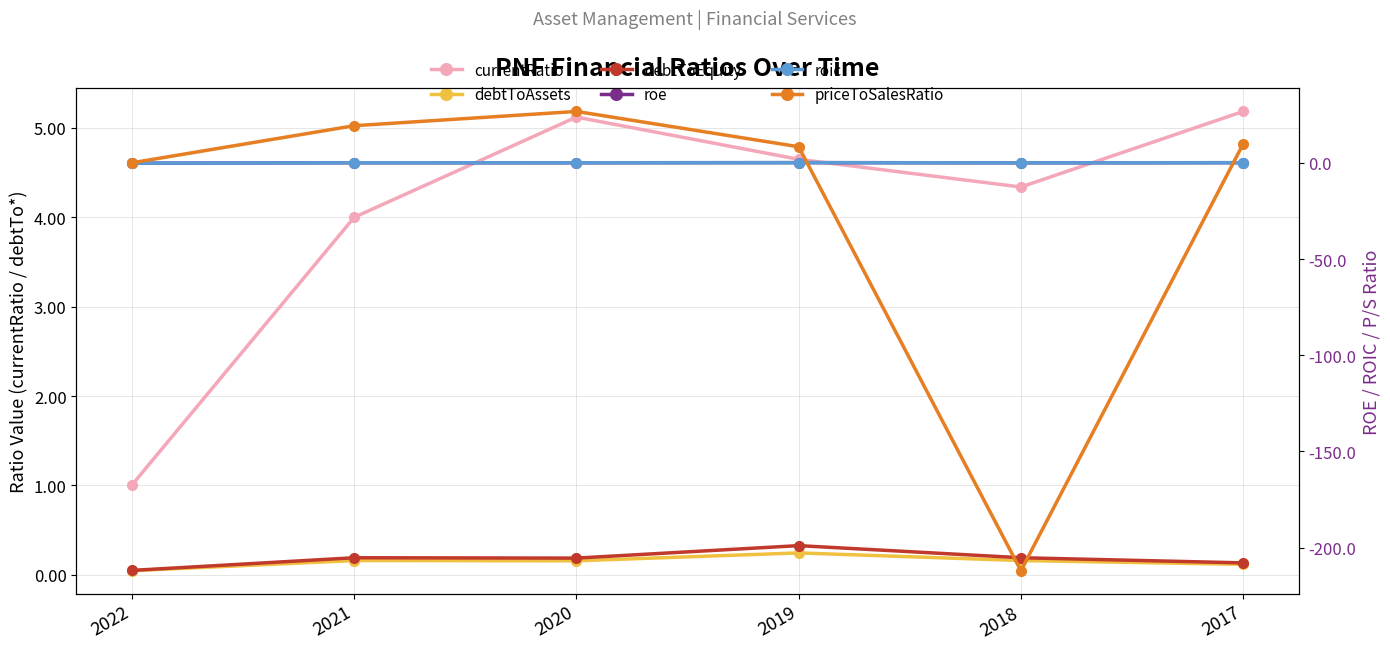

Which category has the highest value in the currentRatio series?

2017